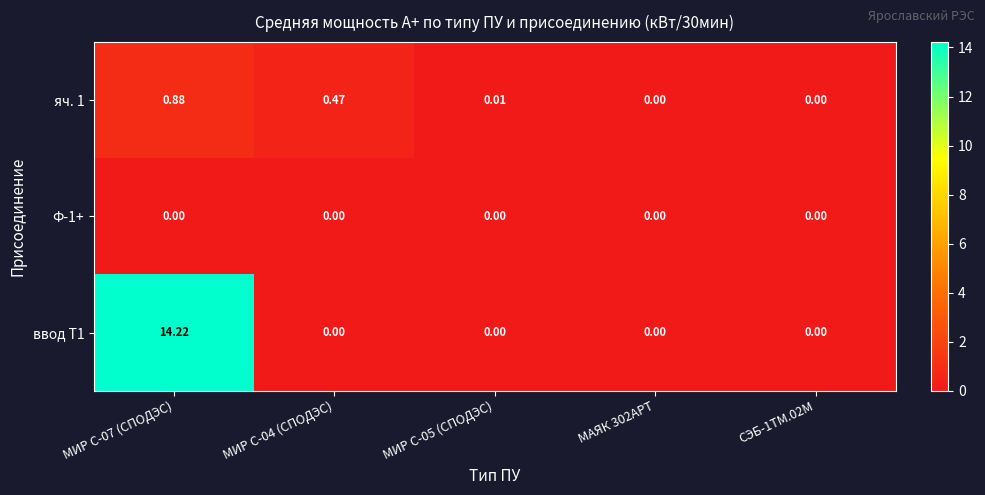

Is the value of Ф-1+ at МИР С-04 (СПОДЭС) greater than the value of яч. 1 at МИР С-04 (СПОДЭС)?

No